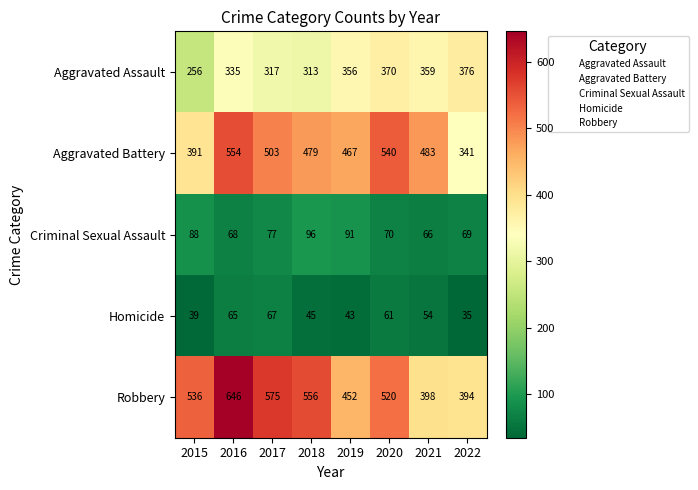

Which series has the largest range (max minus min)?

Robbery